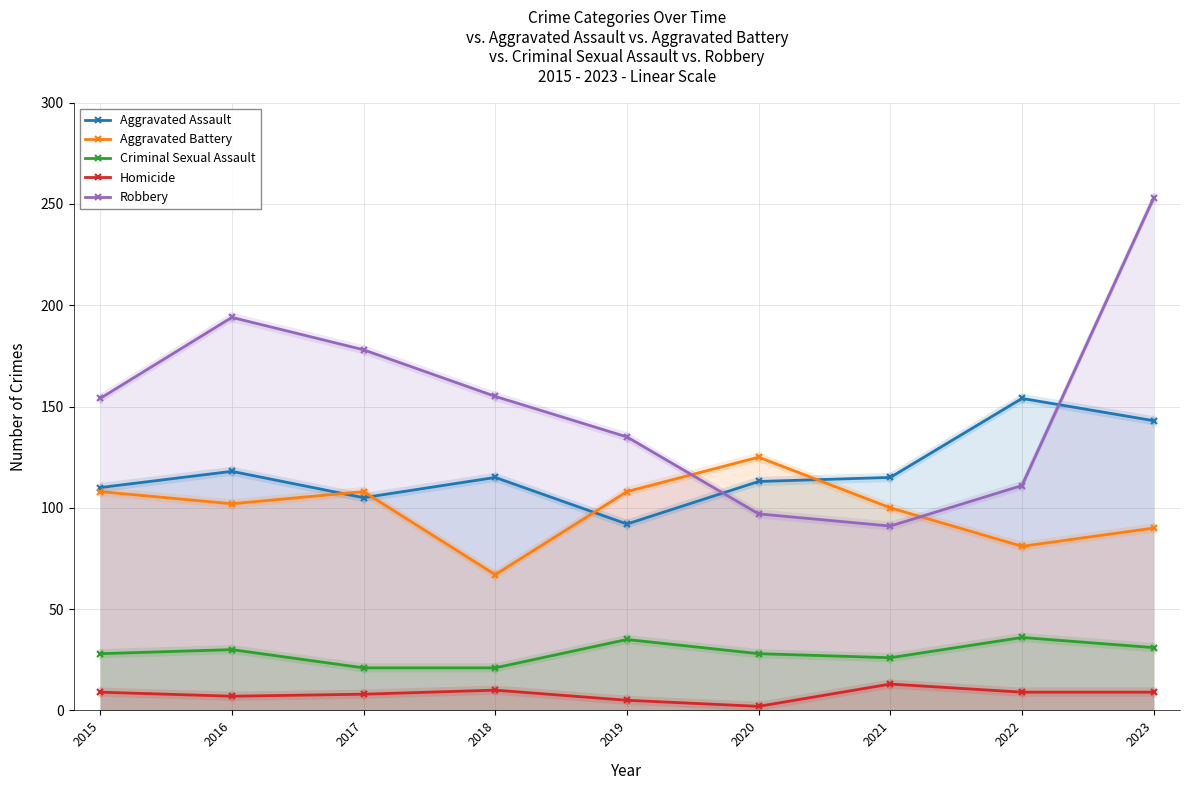

Read the Aggravated Assault value at 2015, to the nearest 5.

110